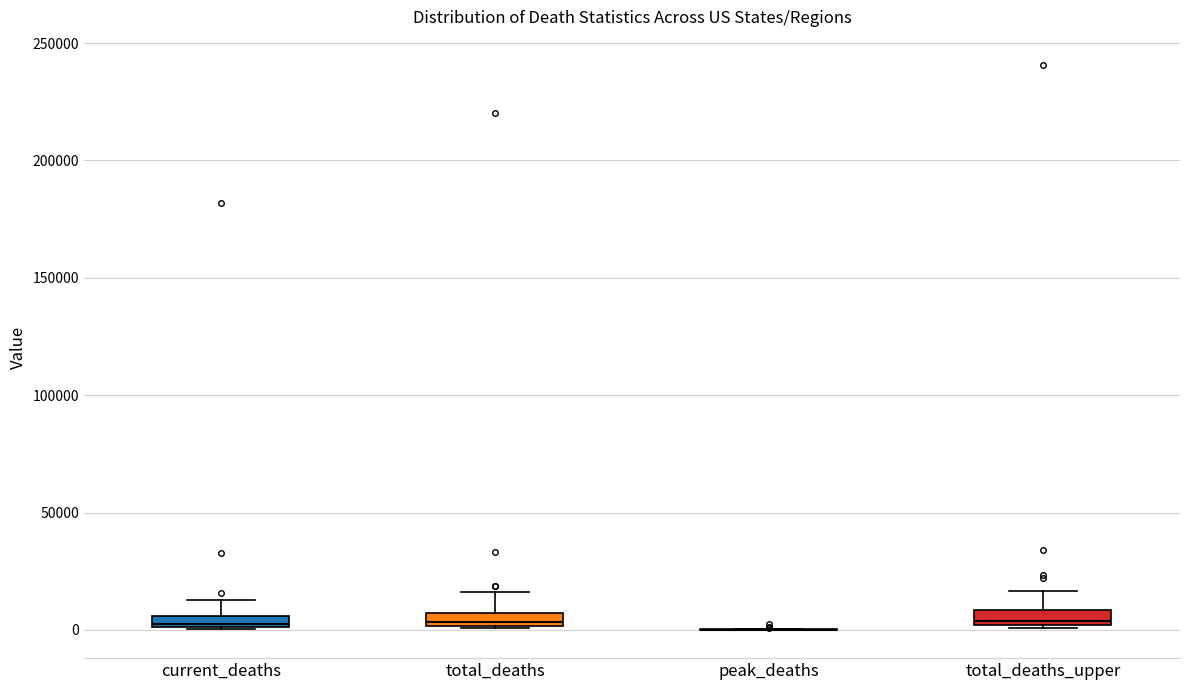

Where is the upper edge of the box for current_deaths on the y-axis? The values are not printed on the chart, so give them approximately, as read against the axis.

5000